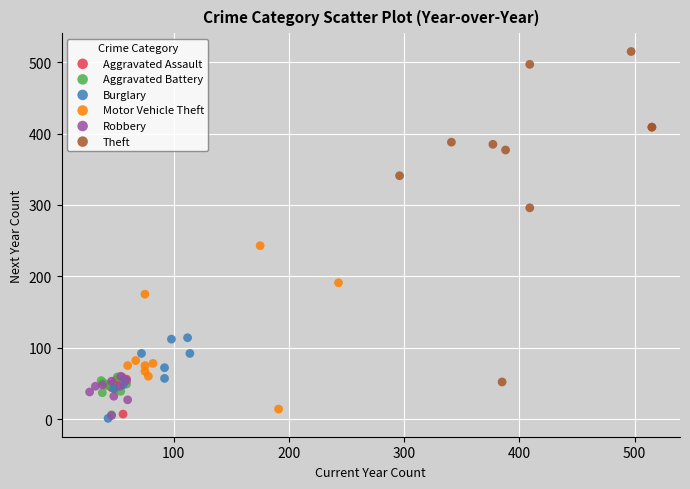

Which series has the widest spread of Y values?

Theft